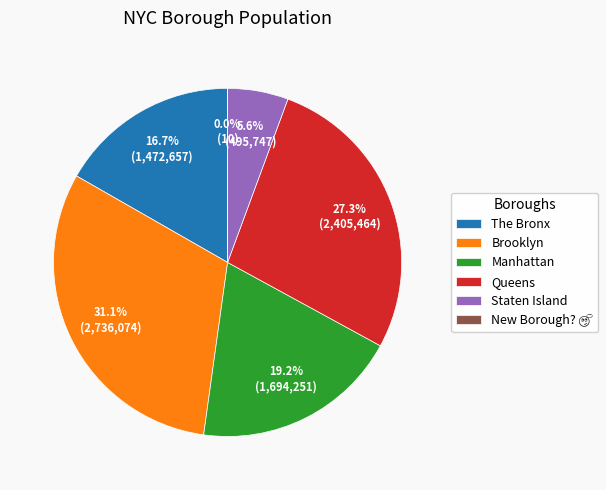

Approximately how many times larger is the value at The Bronx compared to Brooklyn?

0.5